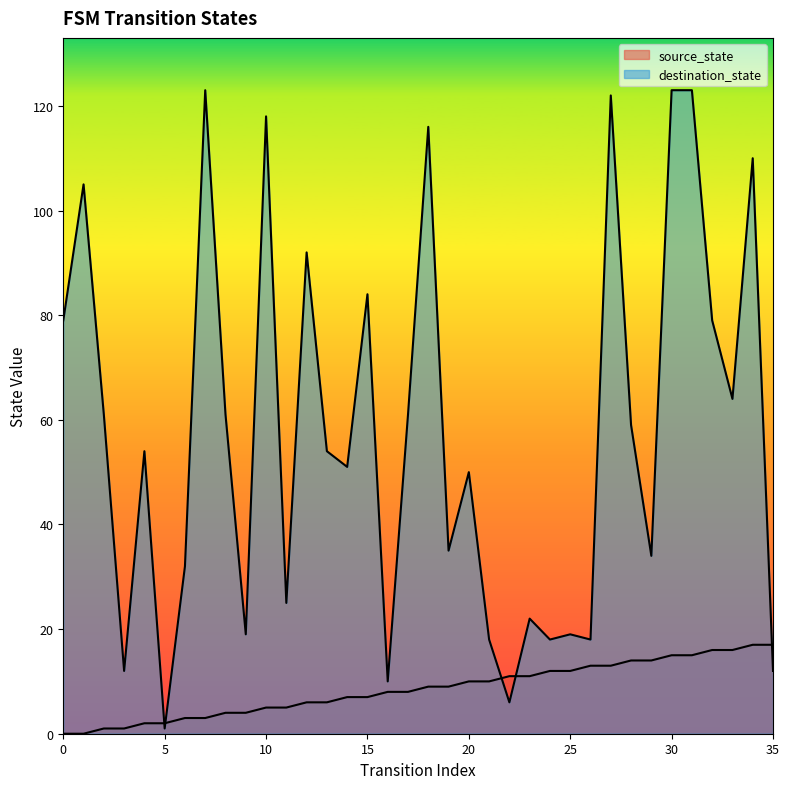

Where is the first local minimum for destination_state?

3